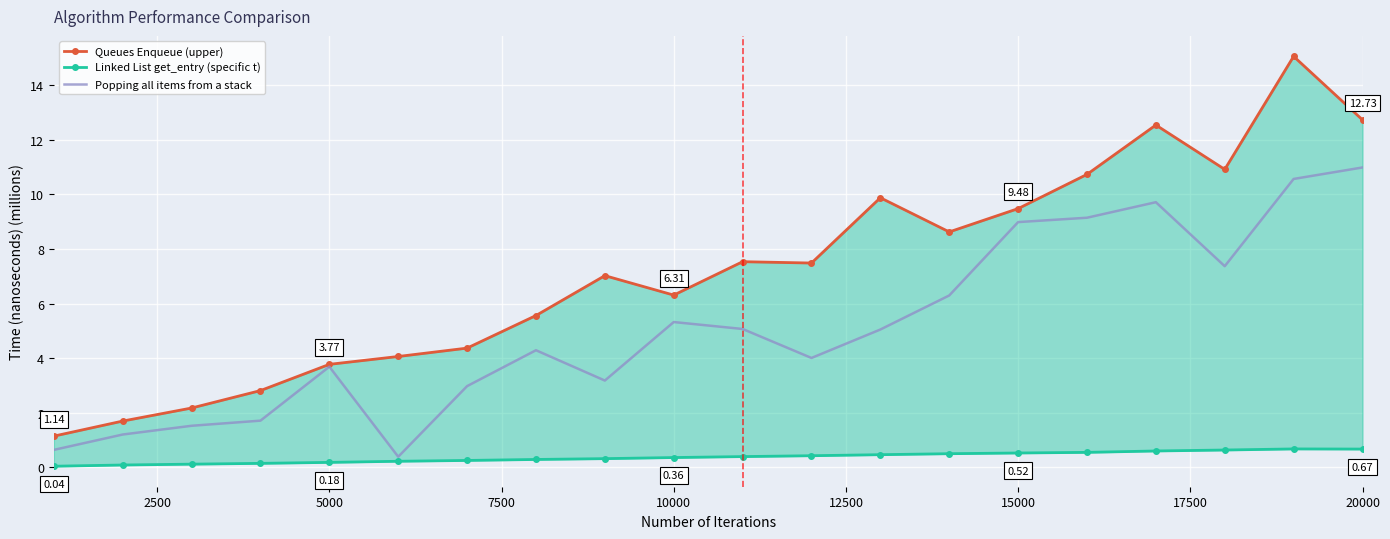

Rank the series by their maximum value, from highest to lowest.

Queues Enqueue (upper), Popping all items from a stack, Linked List get_entry (specific t)